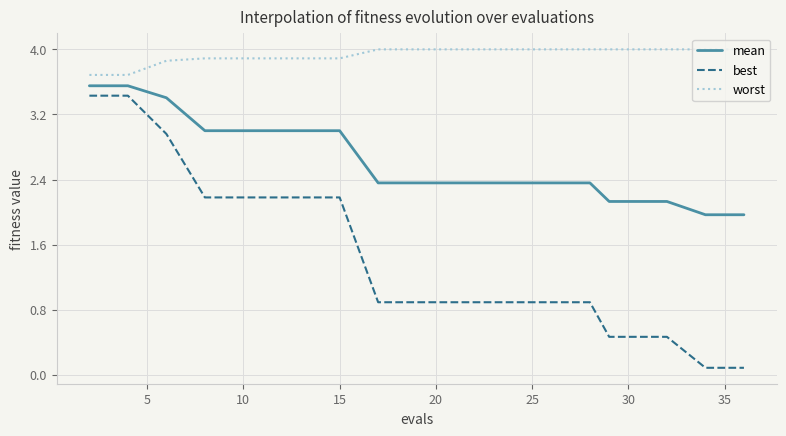

What is the difference between the maximum and minimum values in the best series?

3.3